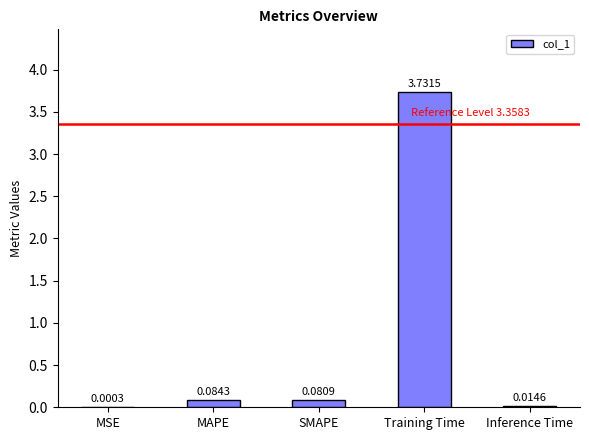

Between Training Time and Inference Time, which is larger?

Training Time